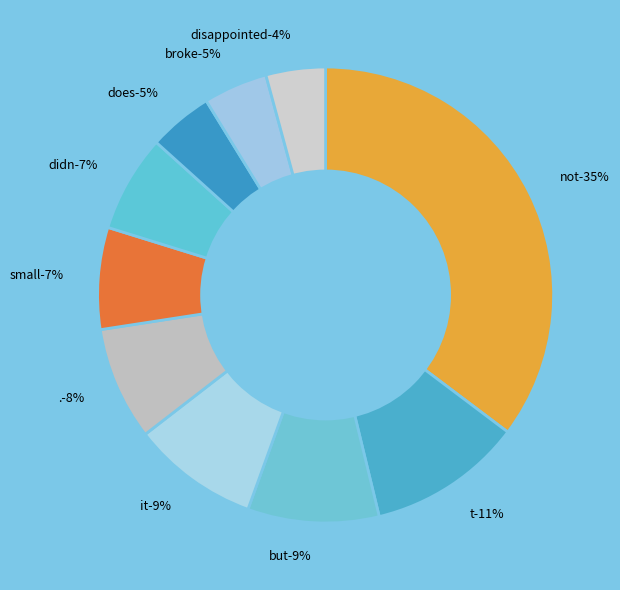

What percentage is the broke slice, to the nearest percent?

5%